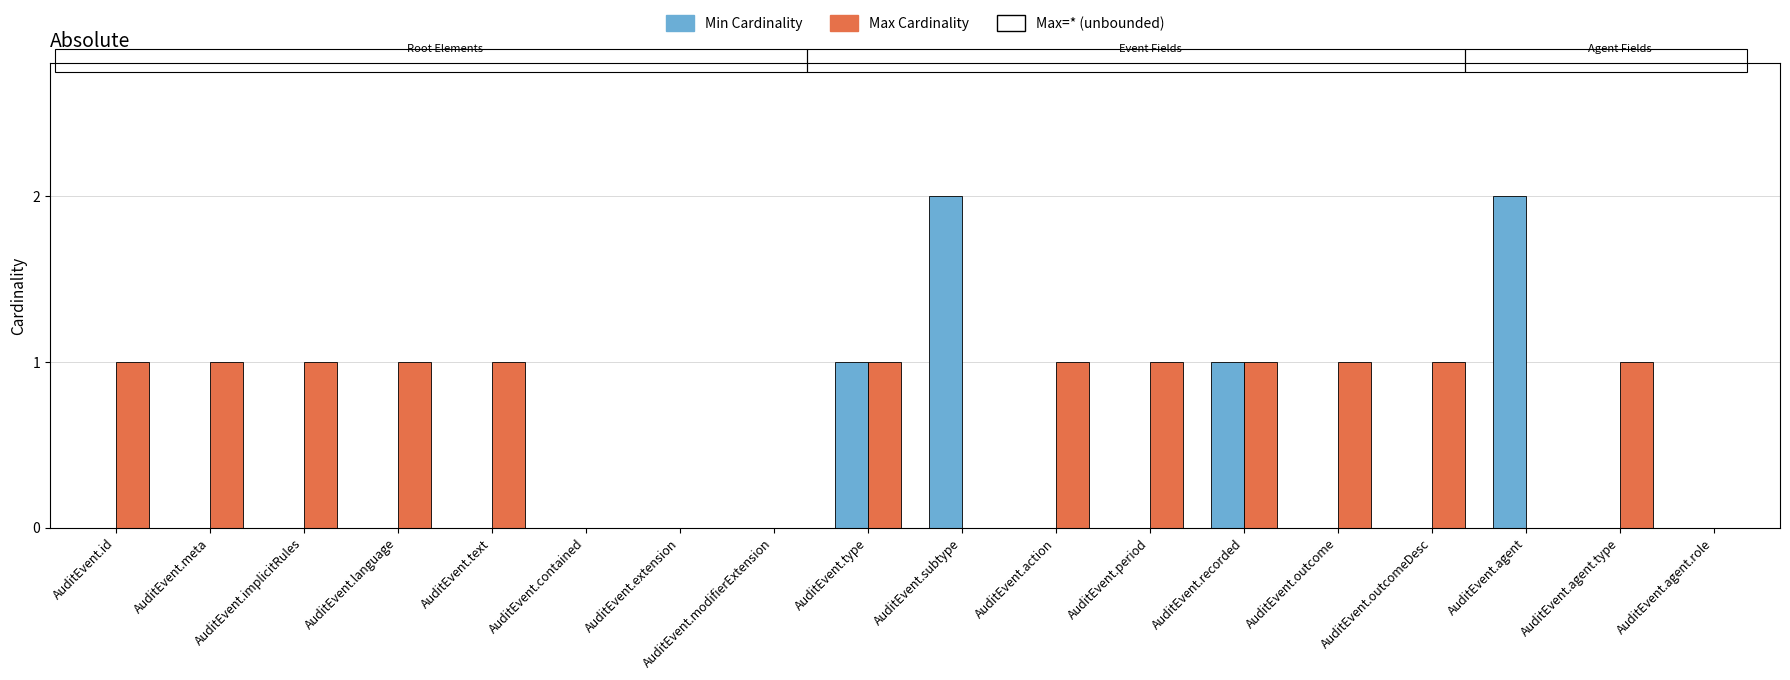

Which series has the largest total across all categories?

Max Cardinality